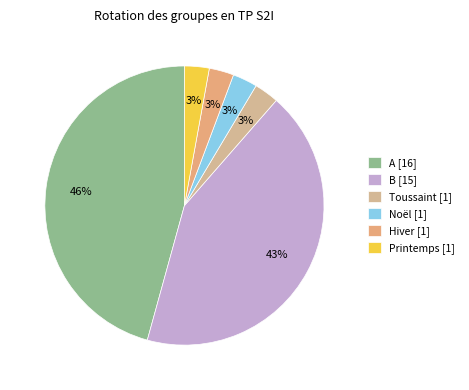

What is the largest slice in the pie chart?

A